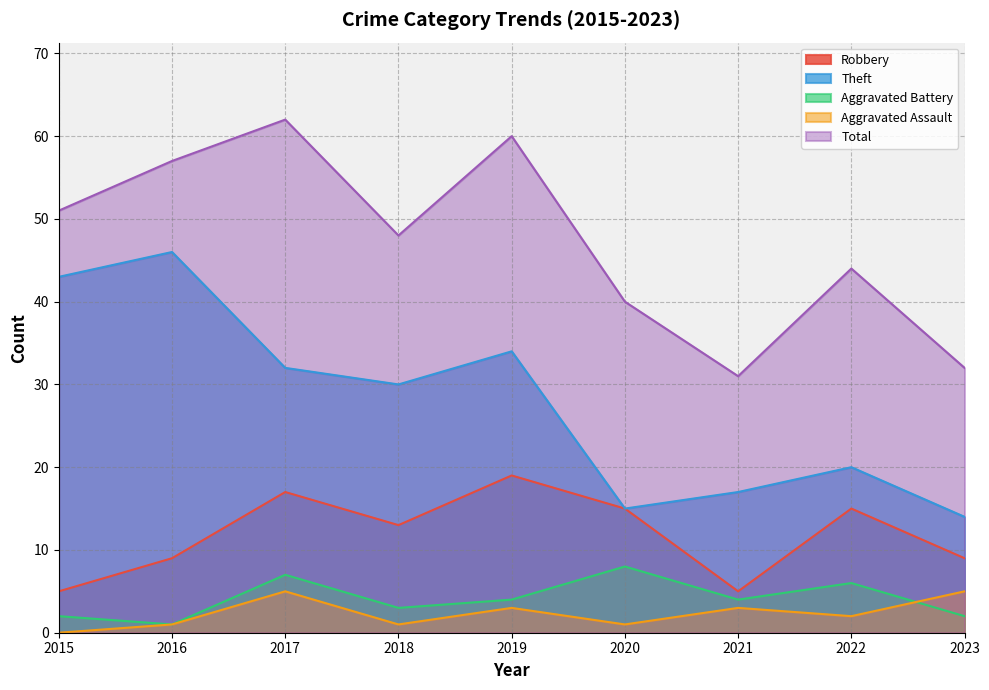

Where does the Total series first go above 48?

2015